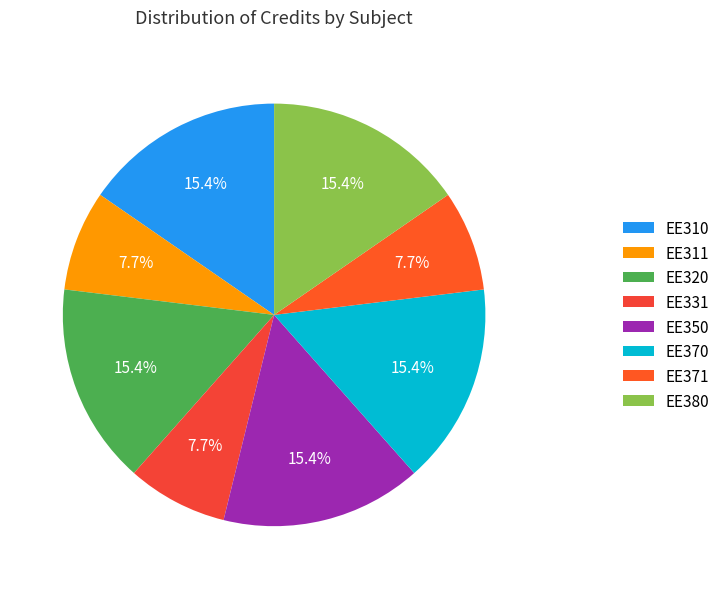

To the nearest percent, what portion does EE311 represent?

8%